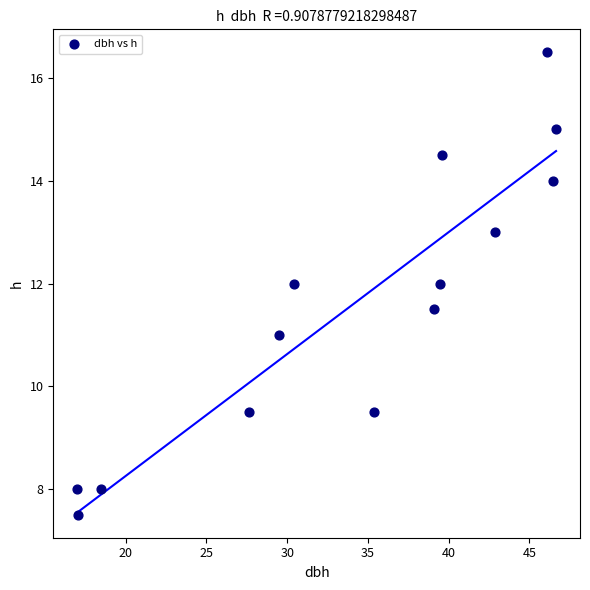

What is the range of Y values (max minus min)?

9.0